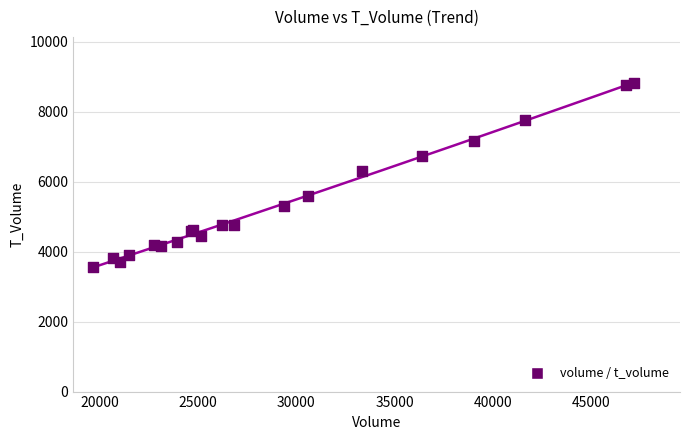

What Y value in the scatter plot is closest to 6194?

6302